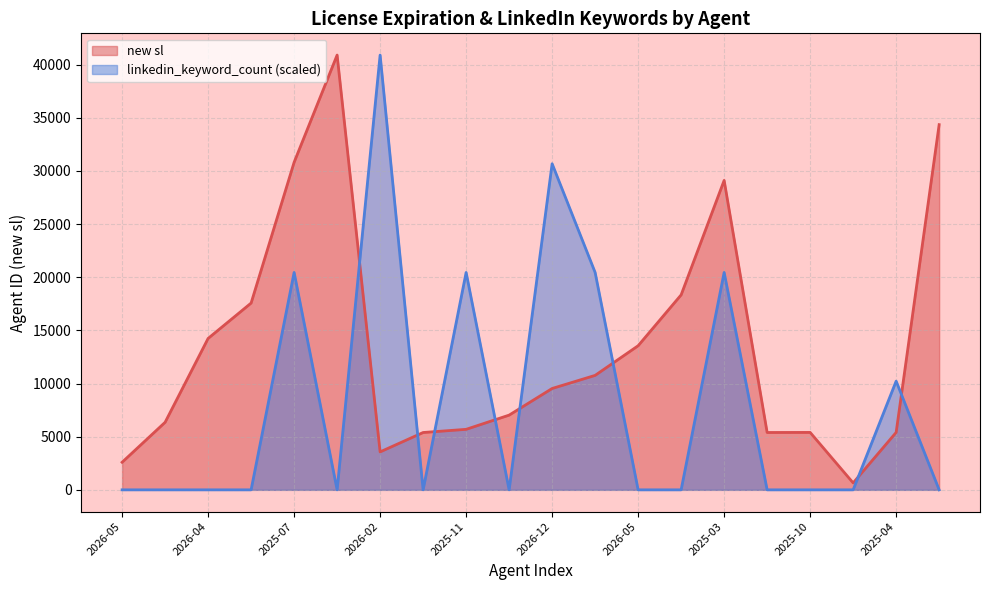

Reading left to right, transcribe all the data shown in this chart.

new sl: 2593.0	6353.0	14240.0	17567.0	30805.0	40891.0	3569.0	5392.0	5690.0	7027.0	9532.0	10765.0	13553.0	18337.0	29102.0	5394.0	5400.0	652.0	5401.0	34347.0
linkedin_keyword_count: 0.0	0.0	0.0	0.0	20445.5	0.0	40891.0	0.0	20445.5	0.0	30668.2	20445.5	0.0	0.0	20445.5	0.0	0.0	0.0	10222.8	0.0